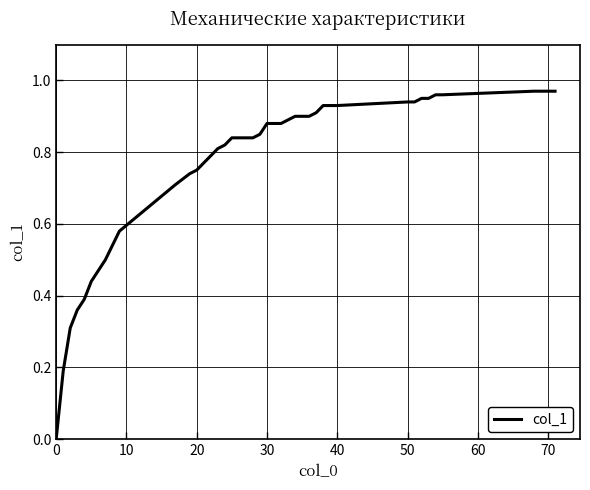

What is the greatest value displayed?

1.0